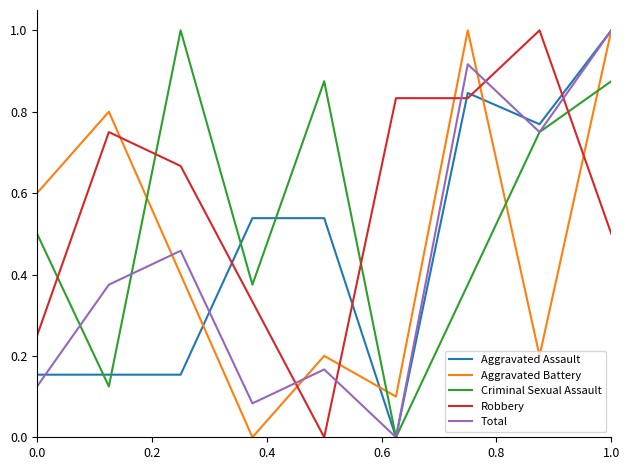

Which series ends up on top after the final intersection of Robbery and Total?

Total